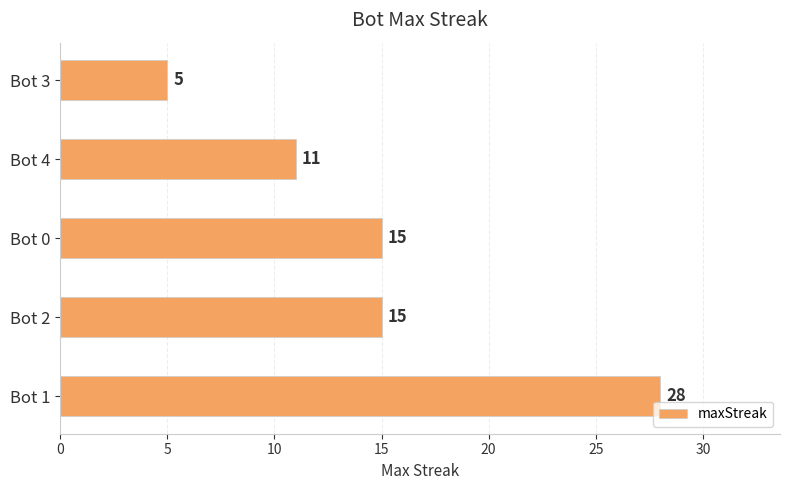

True or false: the data shows 28 at Bot 1.

True